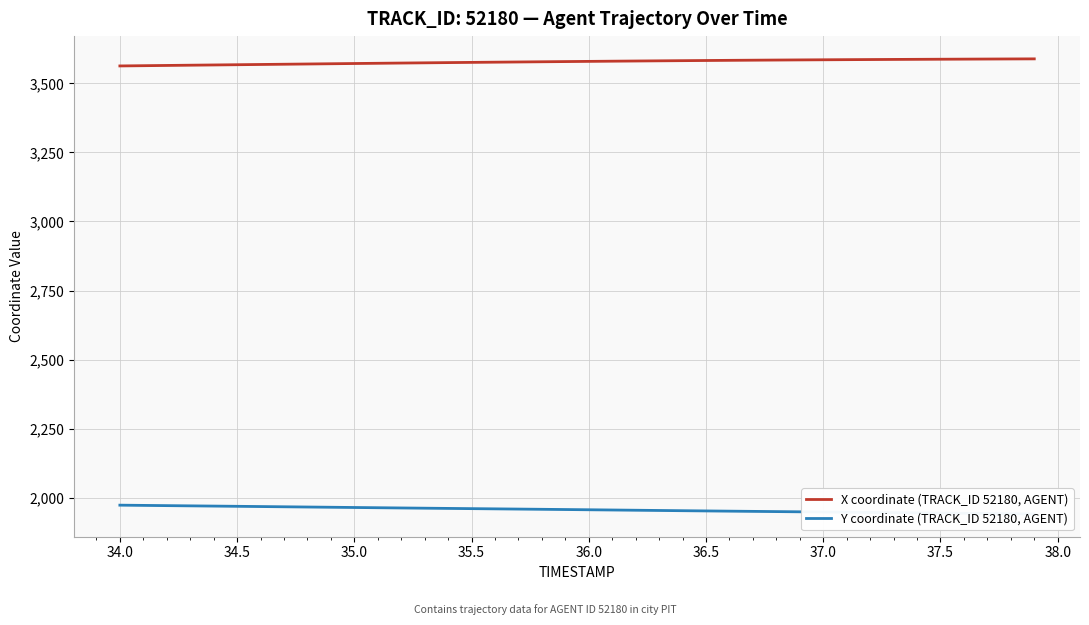

How many categories are shown in the chart?

40